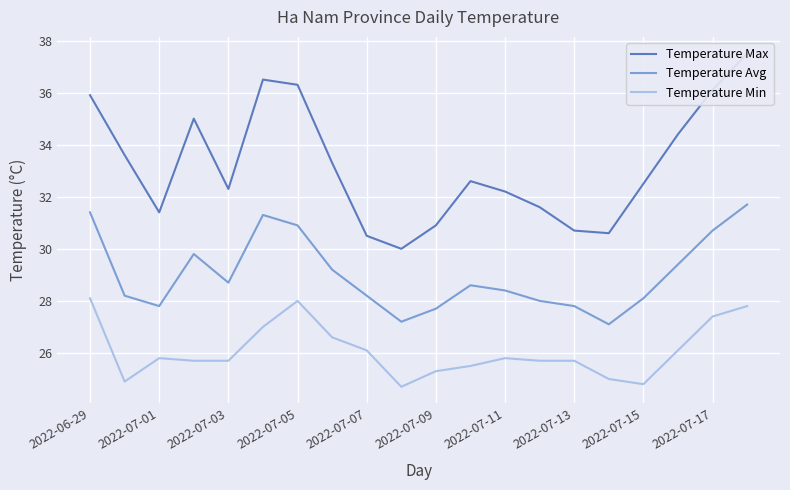

Reading left to right, what are all the values shown in this chart?

Temperature Max: 35.9	33.6	31.4	35.0	32.3	36.5	36.3	33.3	30.5	30.0	30.9	32.6	32.2	31.6	30.7	30.6	32.5	34.4	36.1	37.5
Temperature Avg: 31.4	28.2	27.8	29.8	28.7	31.3	30.9	29.2	28.2	27.2	27.7	28.6	28.4	28.0	27.8	27.1	28.1	29.4	30.7	31.7
Temperature Min: 28.1	24.9	25.8	25.7	25.7	27.0	28.0	26.6	26.1	24.7	25.3	25.5	25.8	25.7	25.7	25.0	24.8	26.1	27.4	27.8